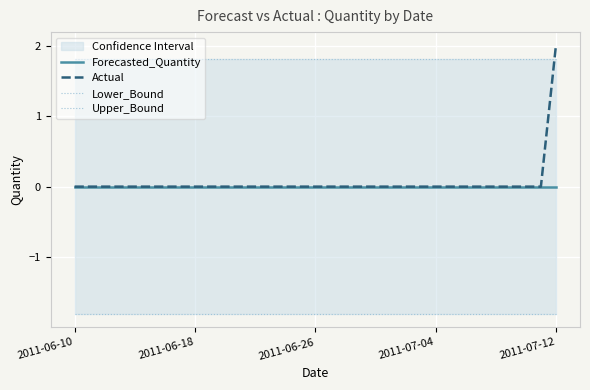

The Actual series shows 2 at 2011-07-12. True or false?

True